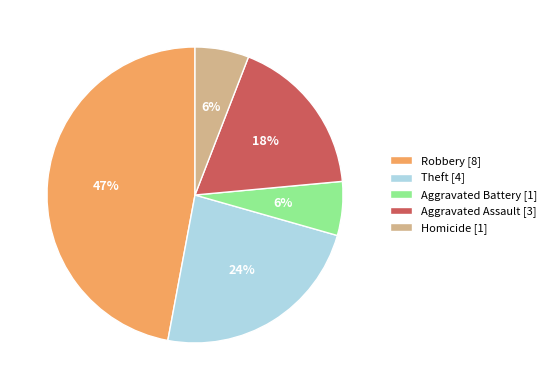

Combined, do Aggravated Battery [1] and Homicide [1] account for over 50%?

No